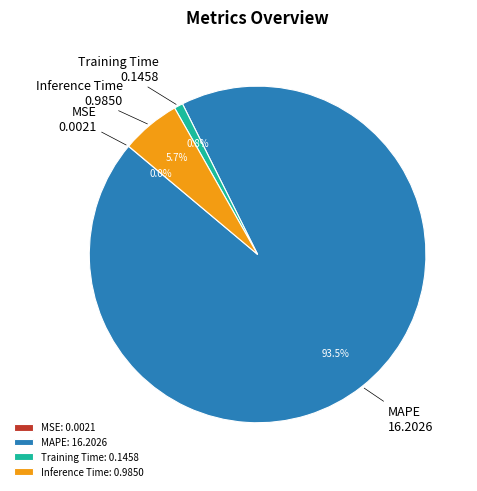

Does any single category account for the majority?

Yes